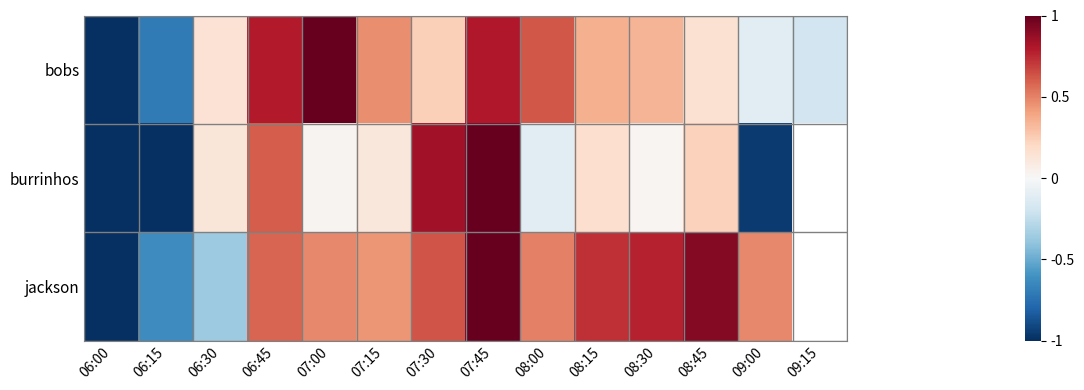

How many data points in bobs are above 0?

10